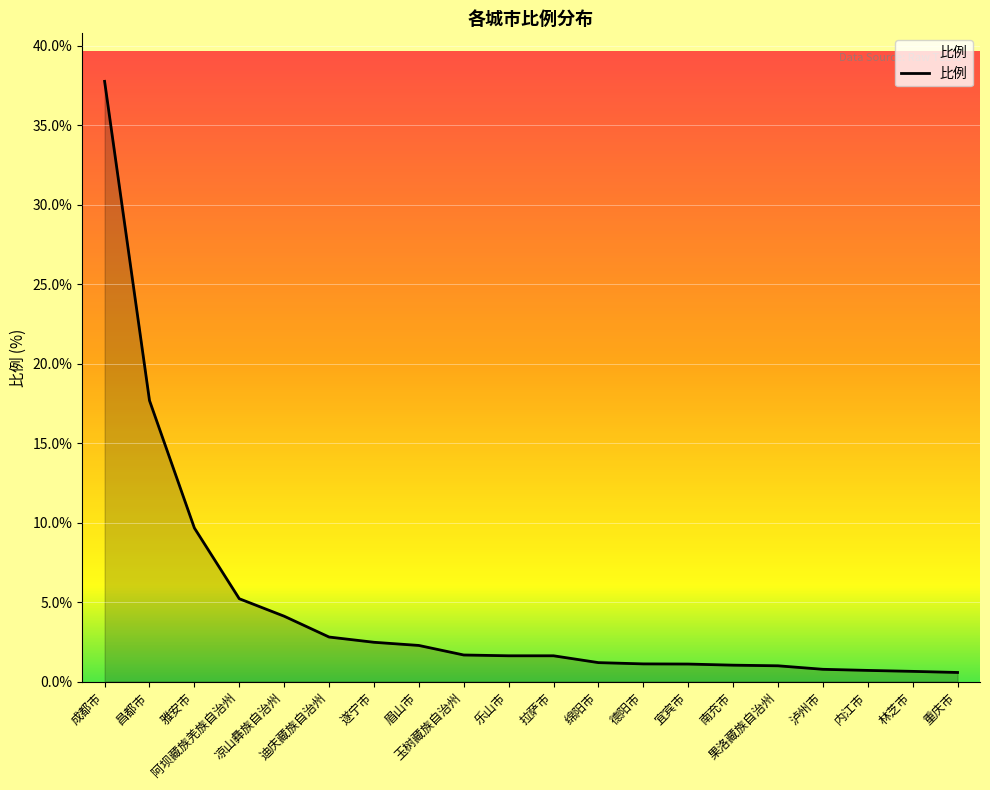

What is the sum of the values at 宜宾市 and 乐山市?

2.7